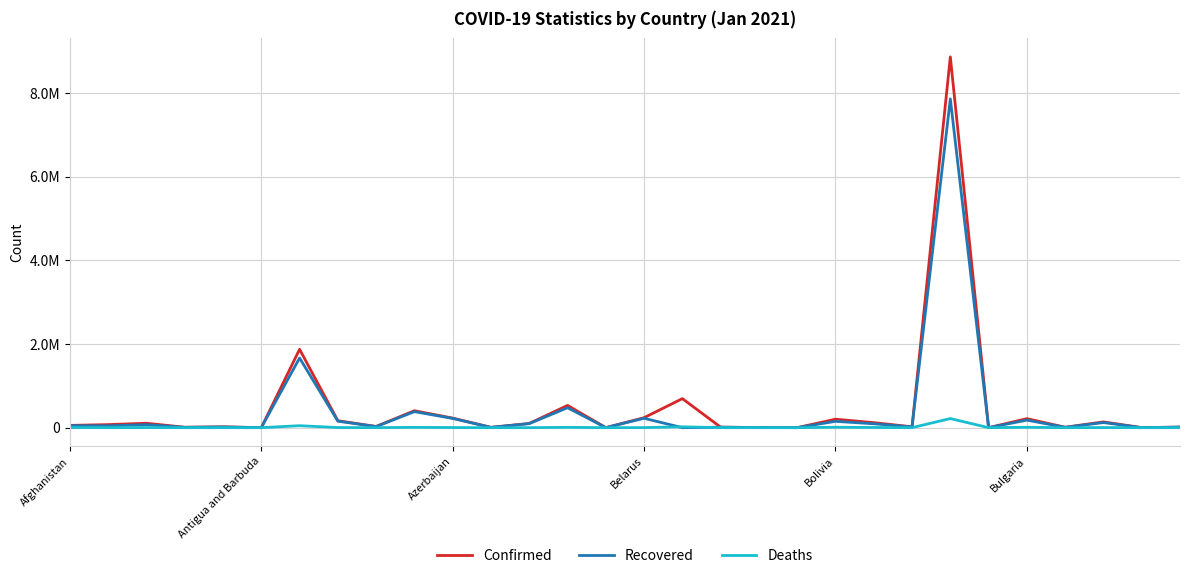

What are all the series names shown in the legend?

Confirmed, Recovered, Deaths